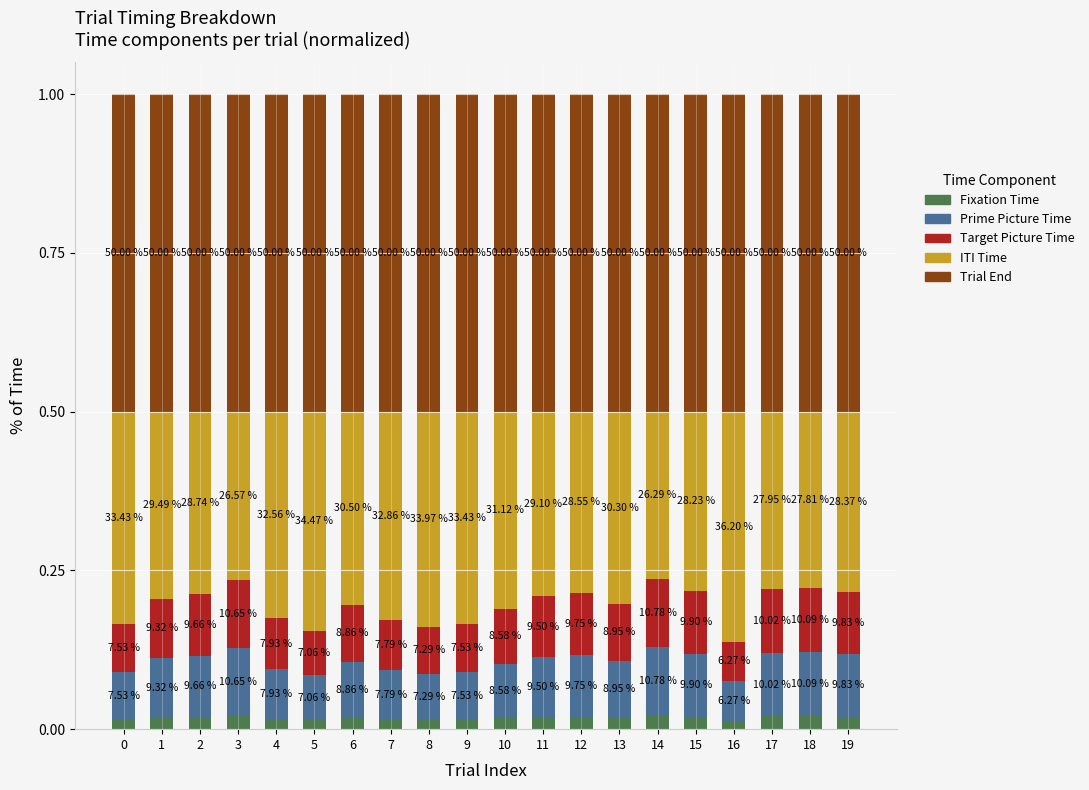

At which label does Fixation Time reach its minimum?

16